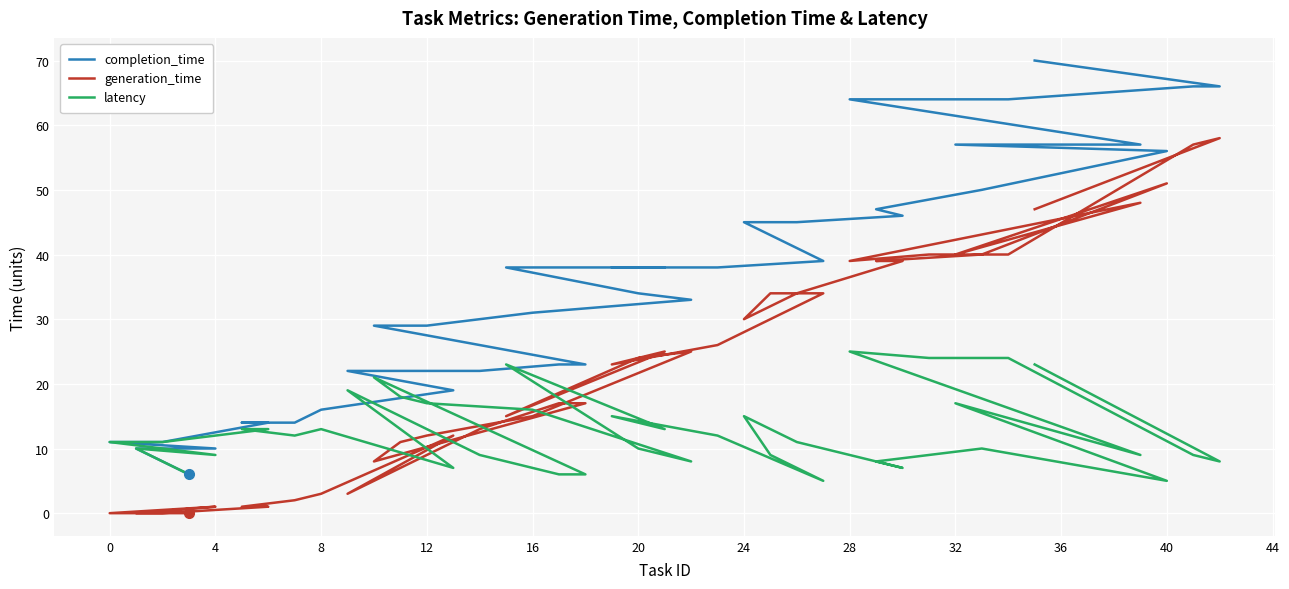

Rank the series by their maximum value, from highest to lowest.

completion_time, generation_time, latency